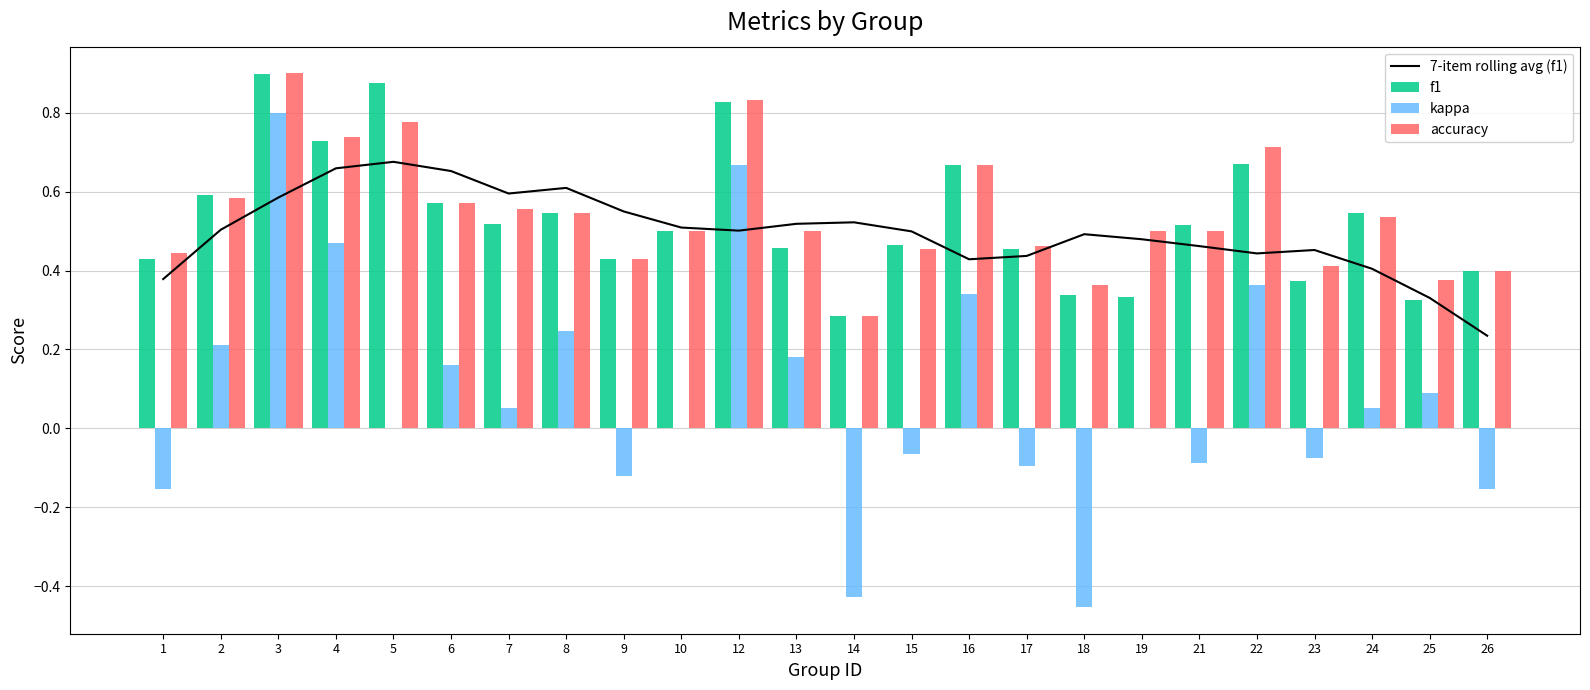

Which has a higher value, 24 or 10?

10